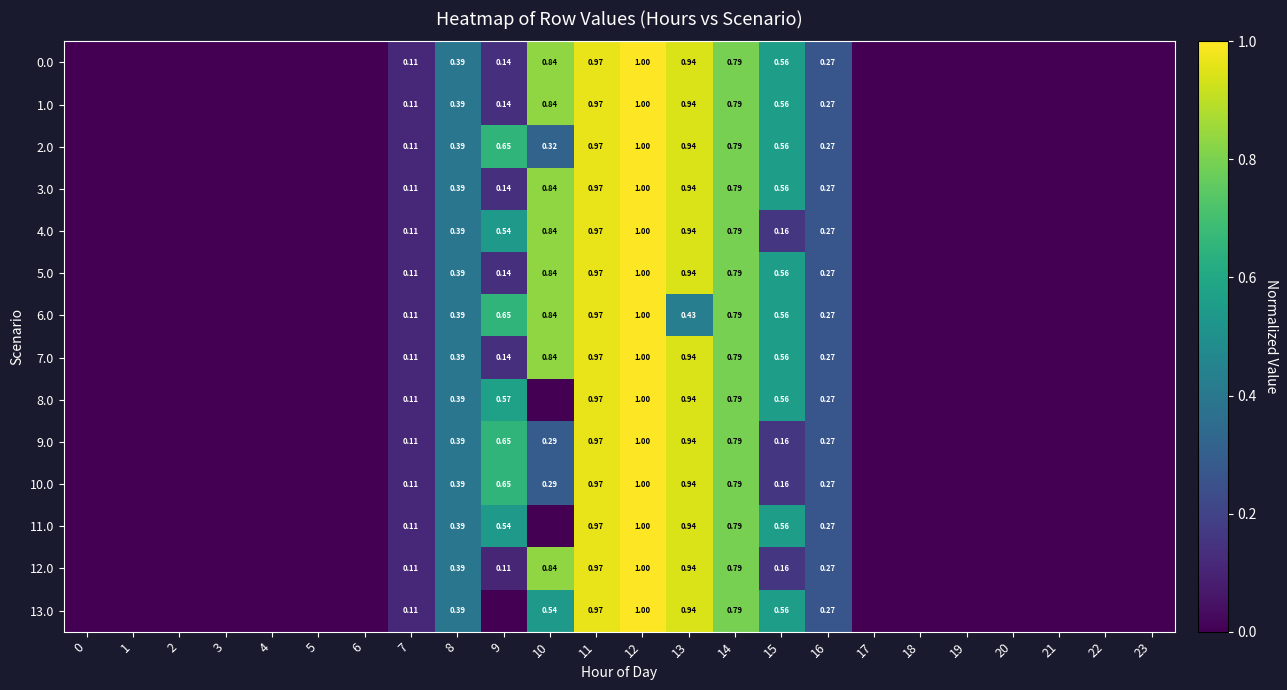

Between 22 and 17, which is larger?

22